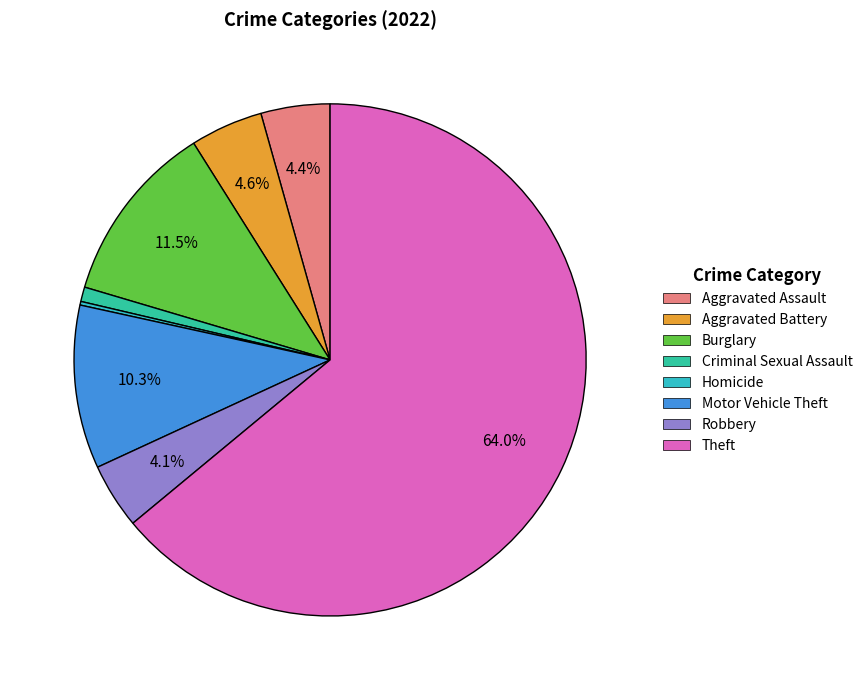

Does any single category account for the majority?

Yes